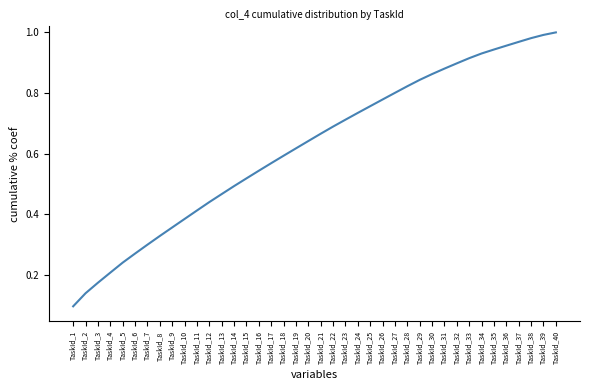

True or false: there are more than 2 points higher than both neighbors.

False